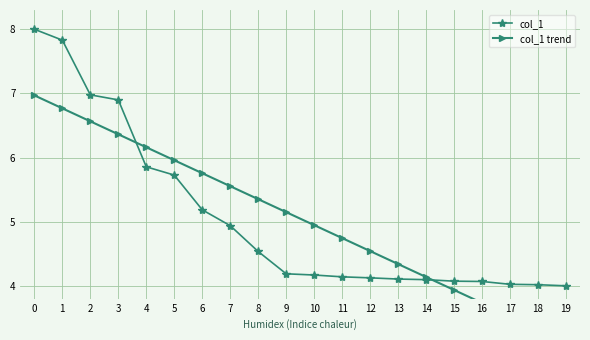

Rank the series at 17 from highest to lowest value.

col_1, col_1 trend